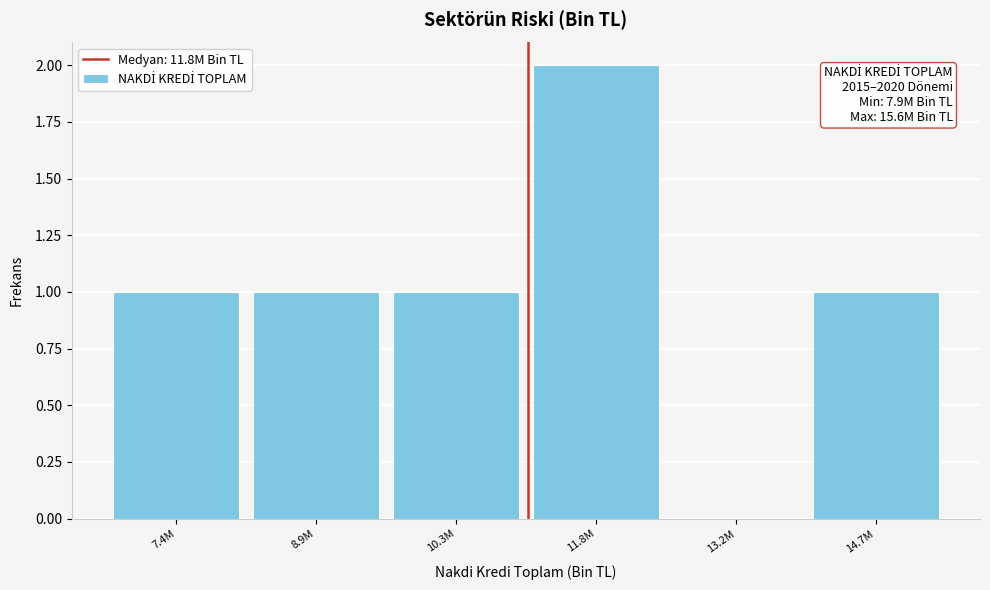

Reading left to right, what are all the values shown in this chart?

7.4M=1	8.9M=1	10.3M=1	11.8M=2	13.2M=0	14.7M=1